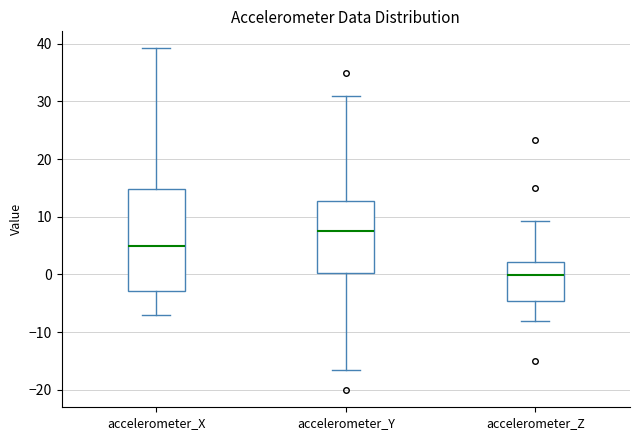

Comparing the boxes themselves (not the whiskers), which one is the tallest?

accelerometer_X